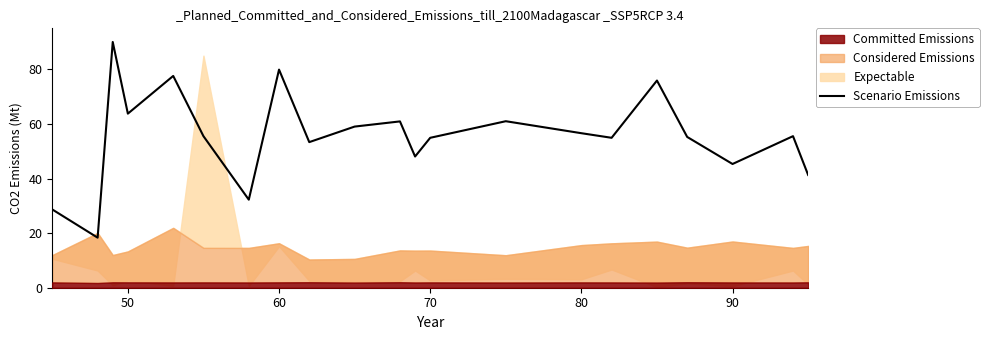

Does the chart display data point markers on the line(s)?

No